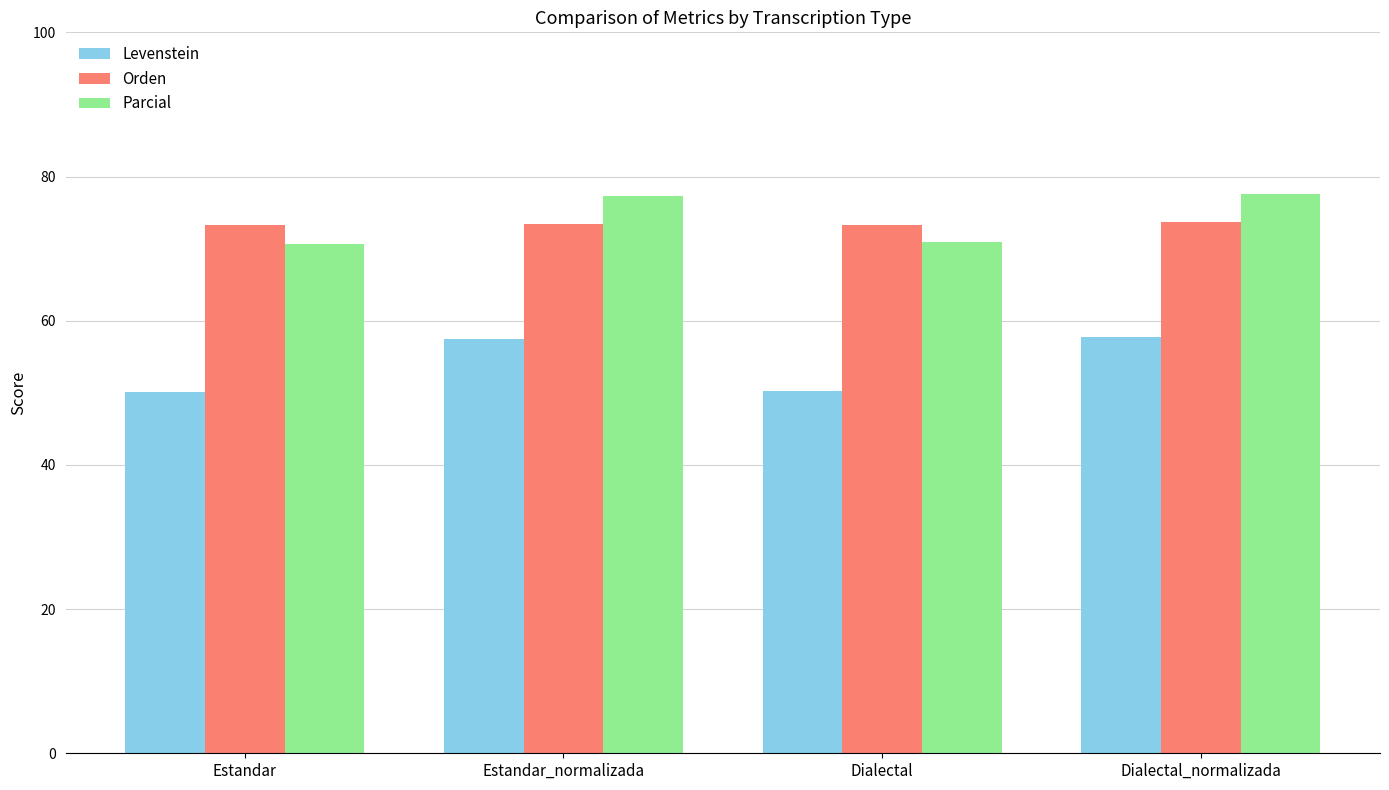

What is the label of the 4th bar from the right?

Estandar